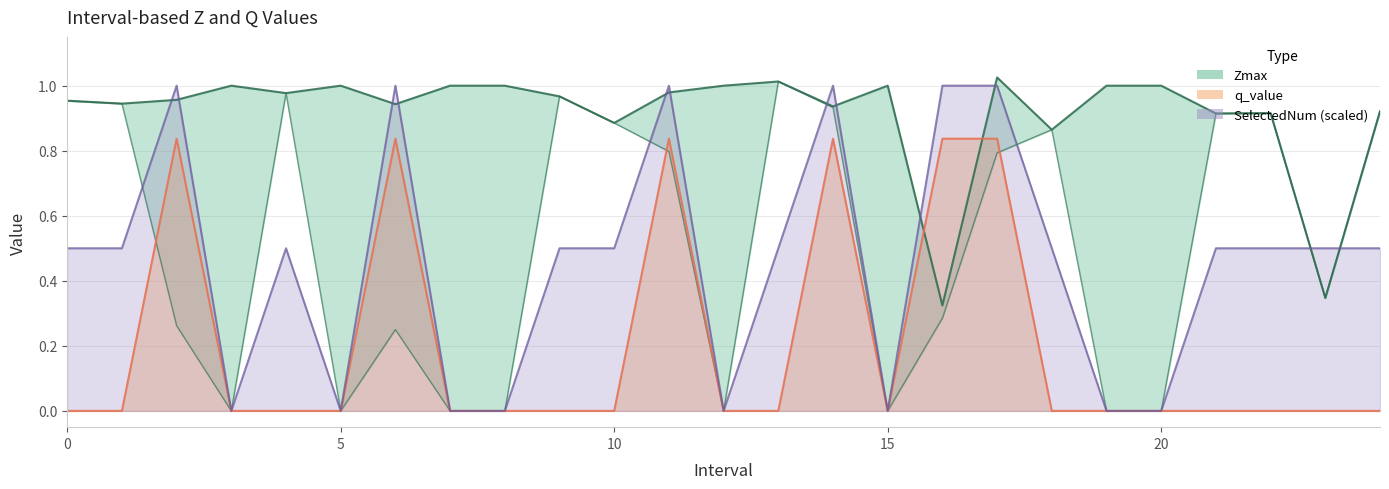

Between 19.0 and 23.0, which series saw the biggest shift?

Zmax